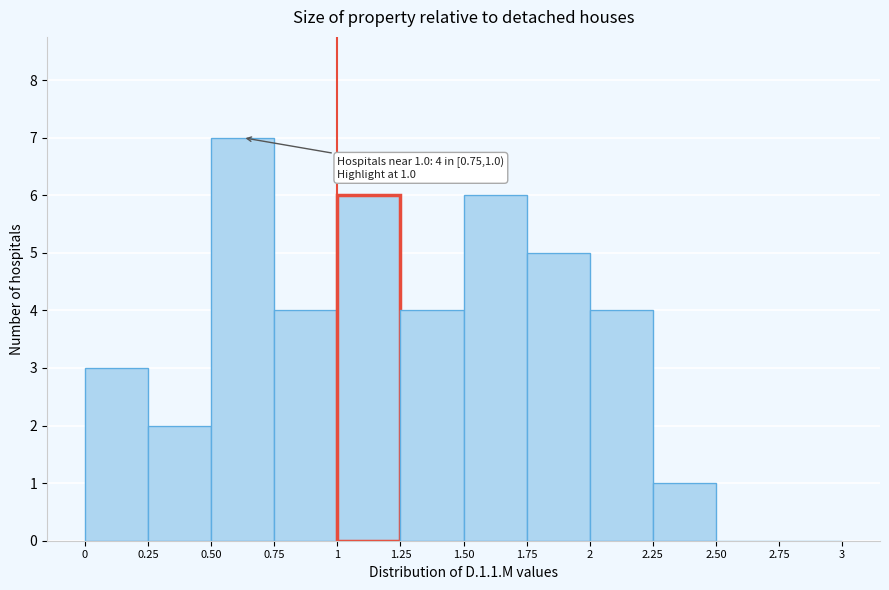

Which range on the x-axis has the tallest bar?

0.50 to 0.75